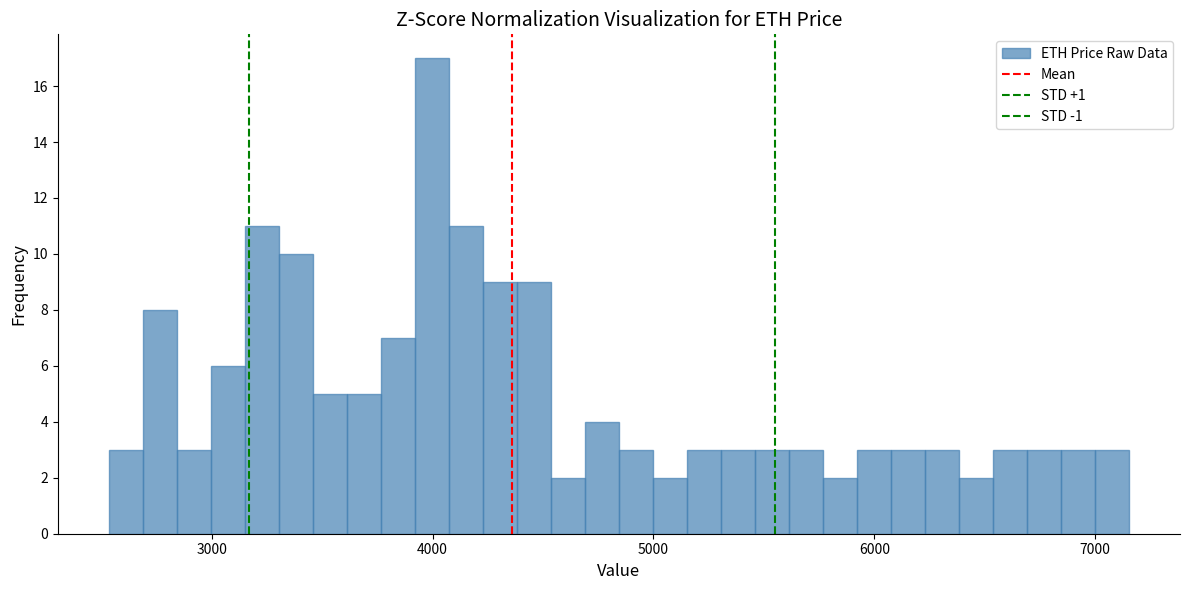

Read against the x-axis, roughly where is the centre of the tallest bar?

4000